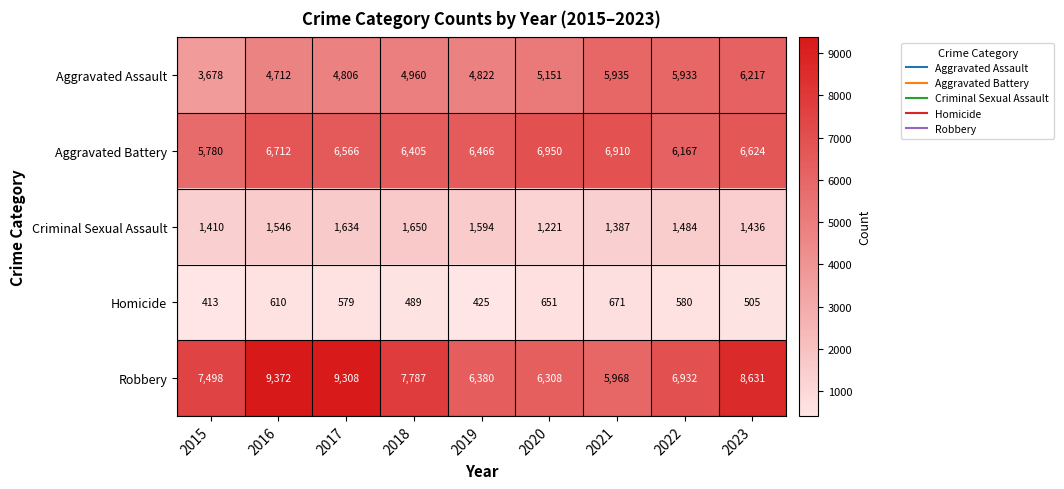

Between 2019 and 2022, which series saw the biggest shift?

Aggravated Assault